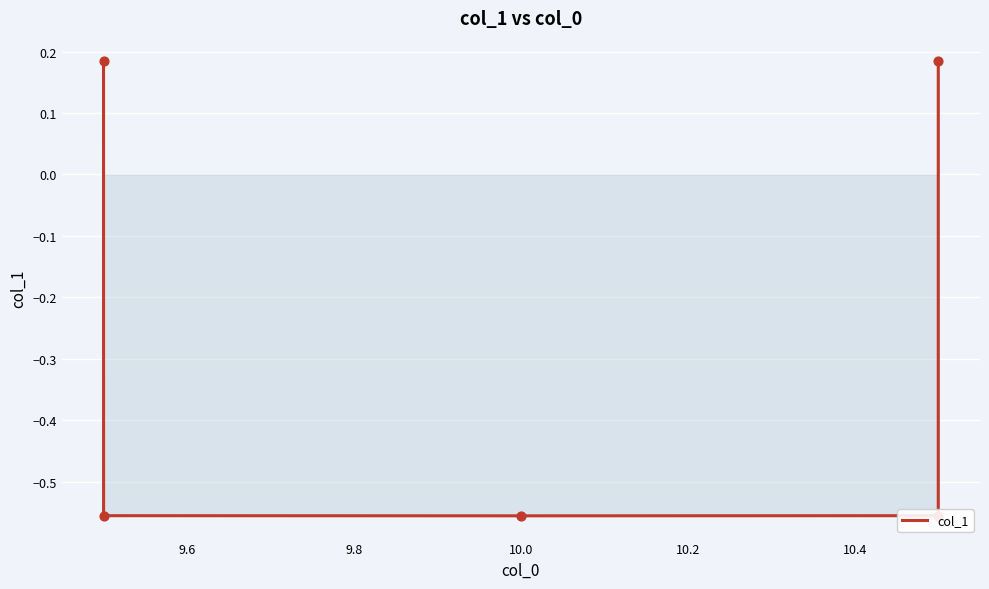

Between 10.0 and 9.6, which is larger?

10.0